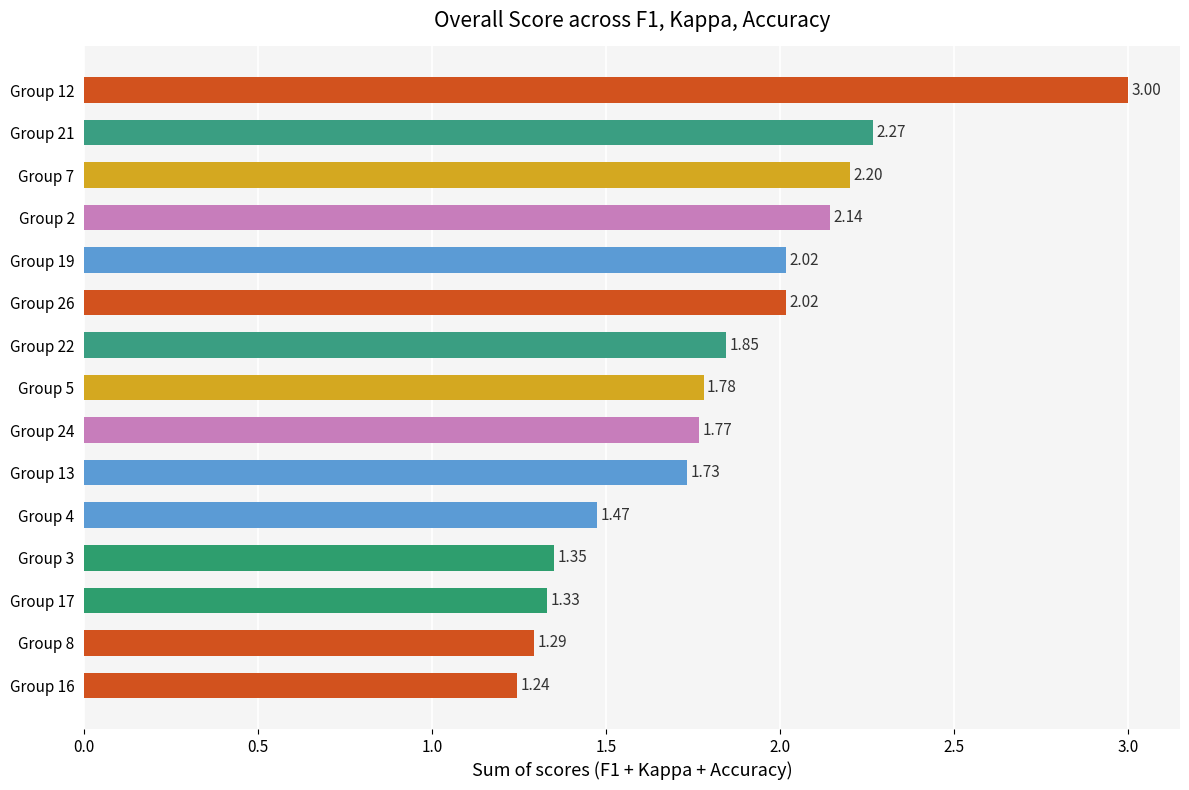

What is the sum of the values at Group 13 and Group 26?

3.8